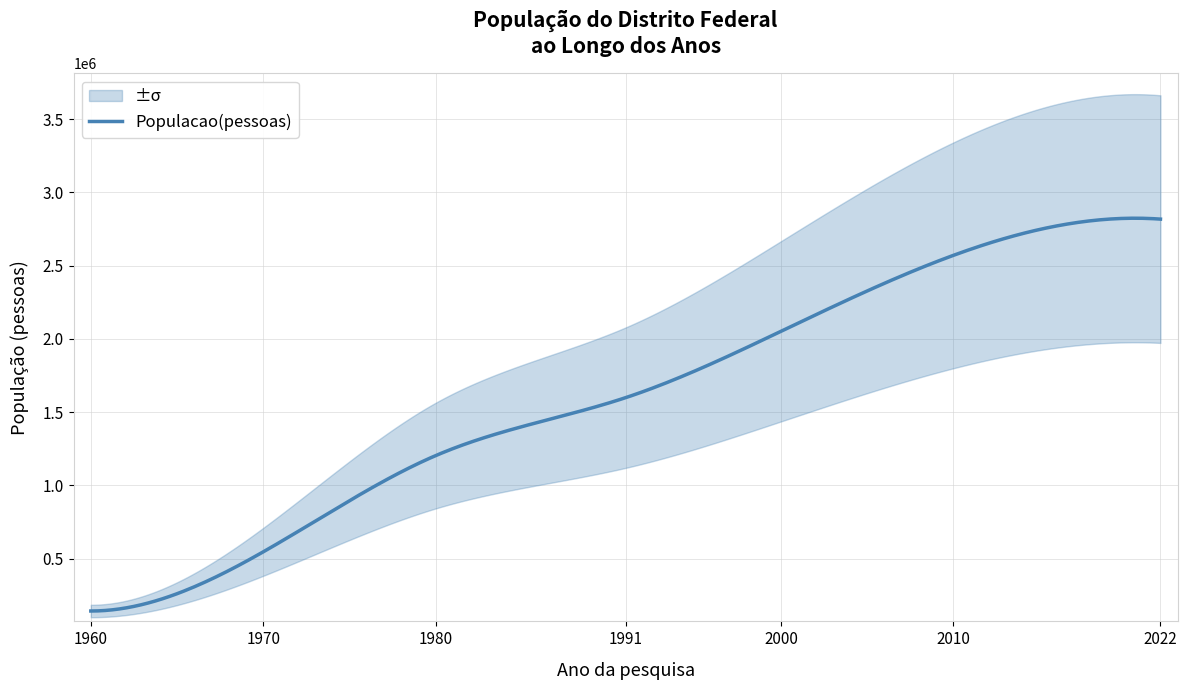

Reading left to right, extract all data points from this chart.

141742	546015	1203333	1598415	2051146	2570160	2817381